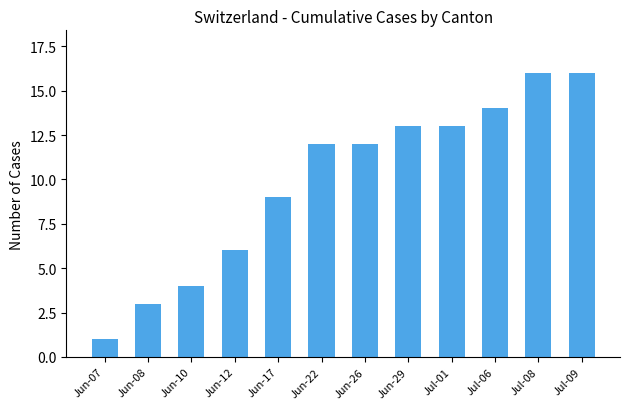

True or false: the data shows 2 at Jun-17.

False